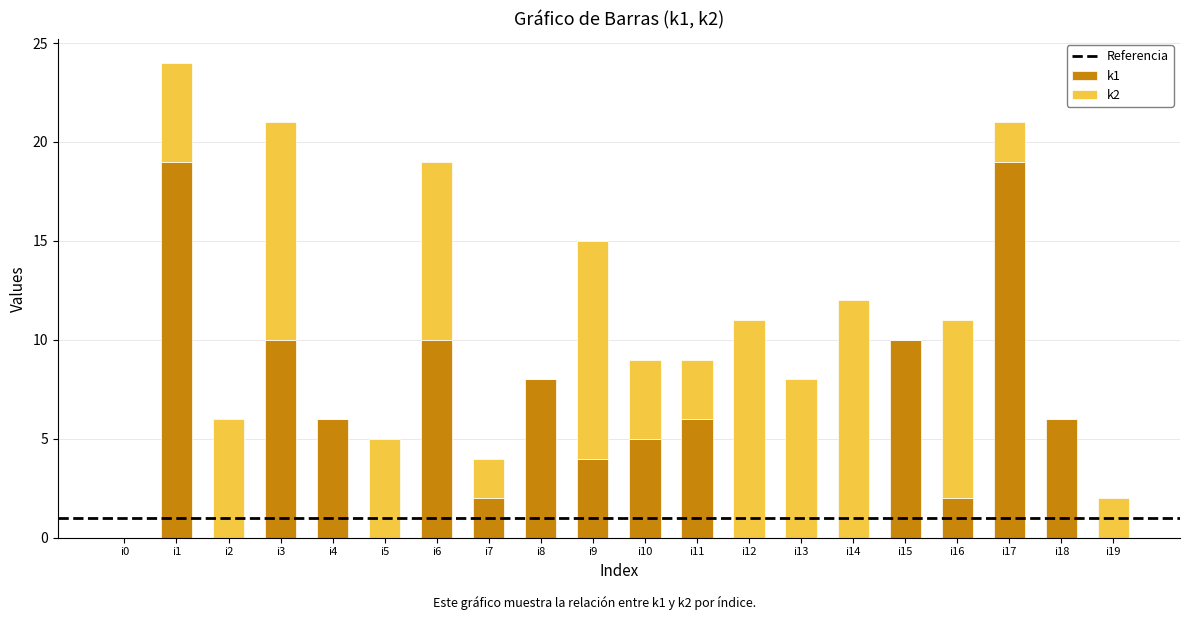

Does the chart contain stacked bars?

Yes